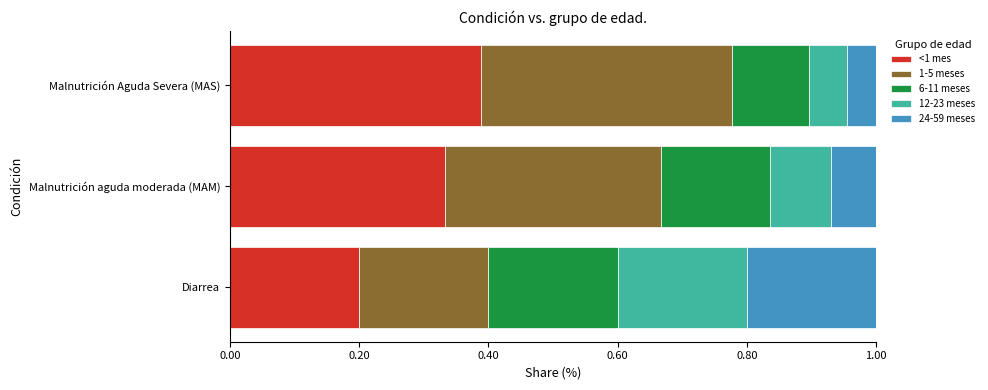

What are all the series names shown in the legend?

<1 mes, 1-5 meses, 6-11 meses, 12-23 meses, 24-59 meses